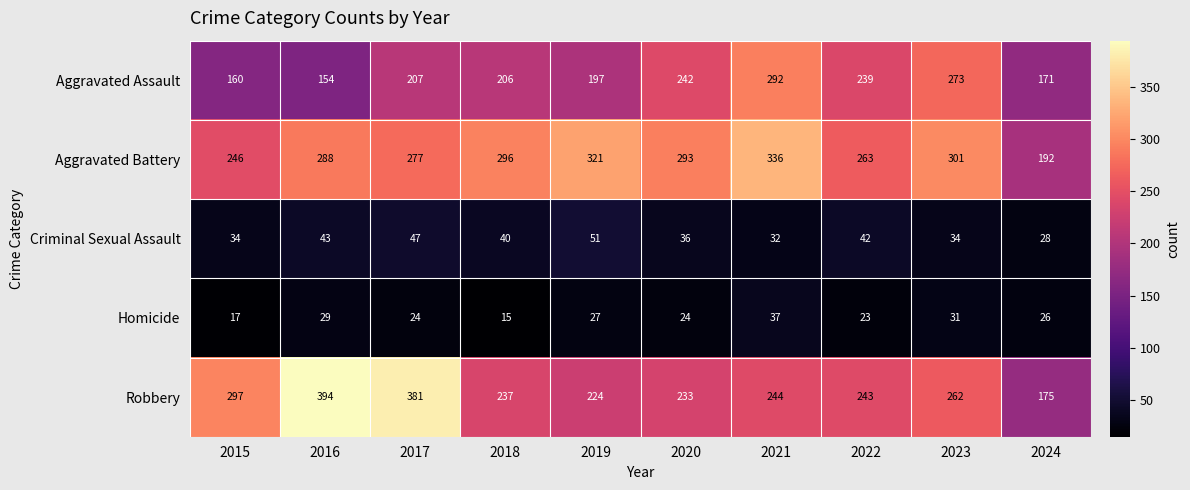

True or false: Criminal Sexual Assault has a value of 28 at 2024.

True